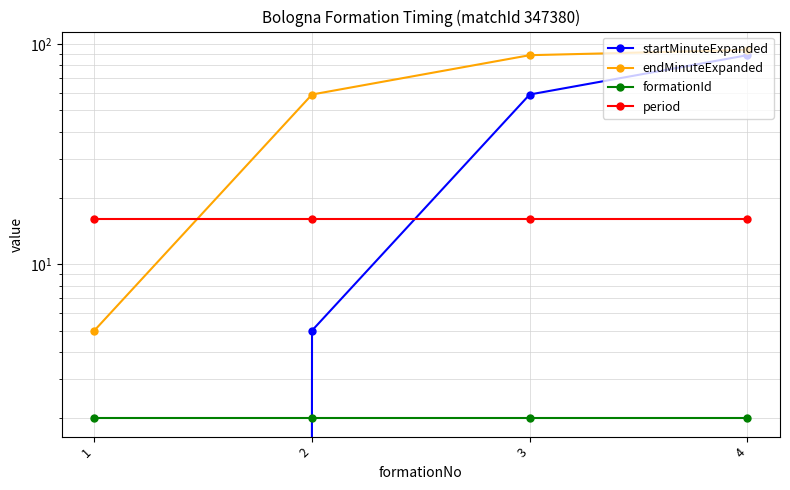

What is the difference between the maximum and minimum values in the endMinuteExpanded series?

89